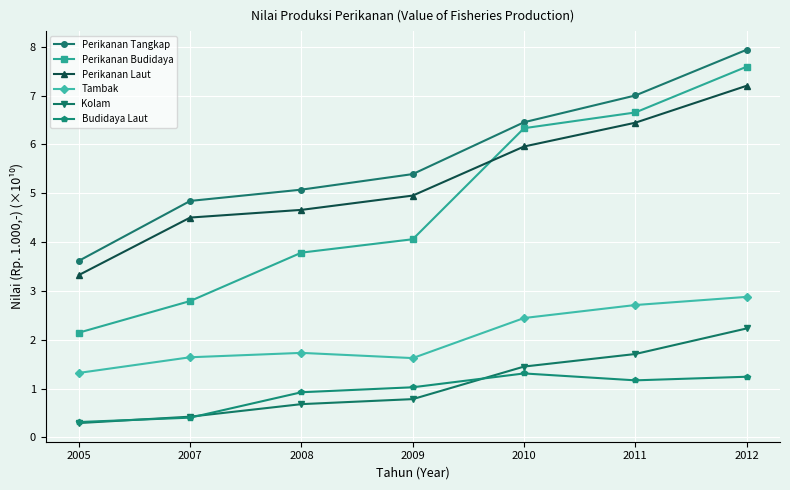

Which category has the lowest value in the Perikanan Tangkap series?

2005